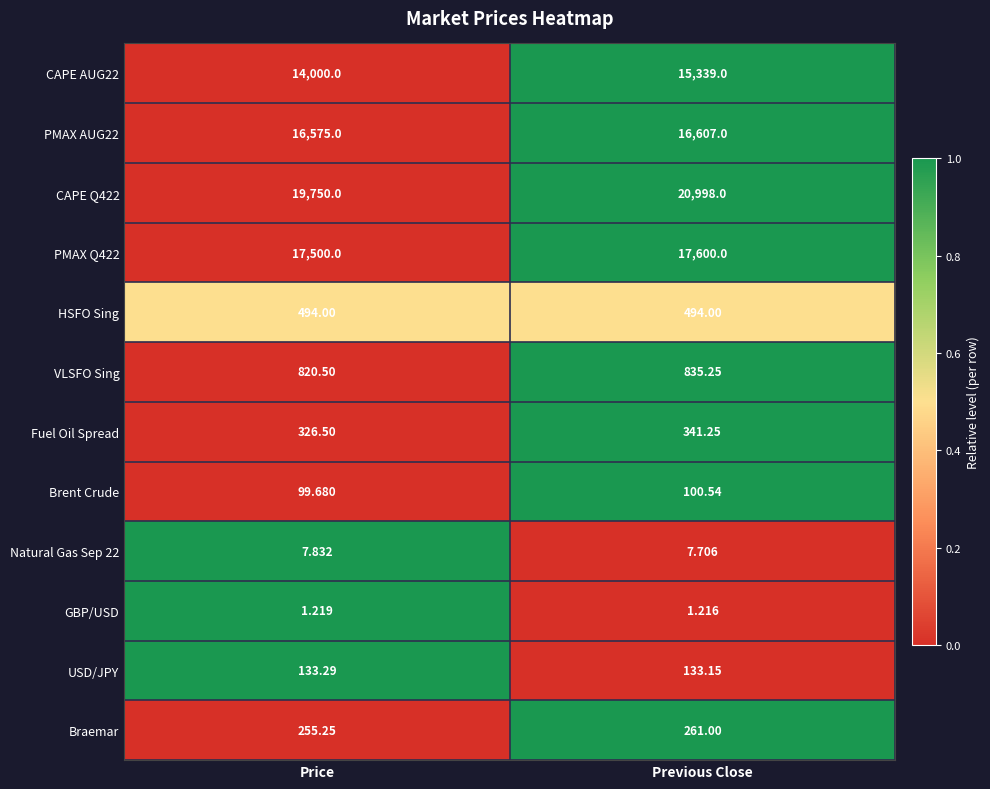

What is the difference between the highest and lowest values at Previous Close?

20996.8